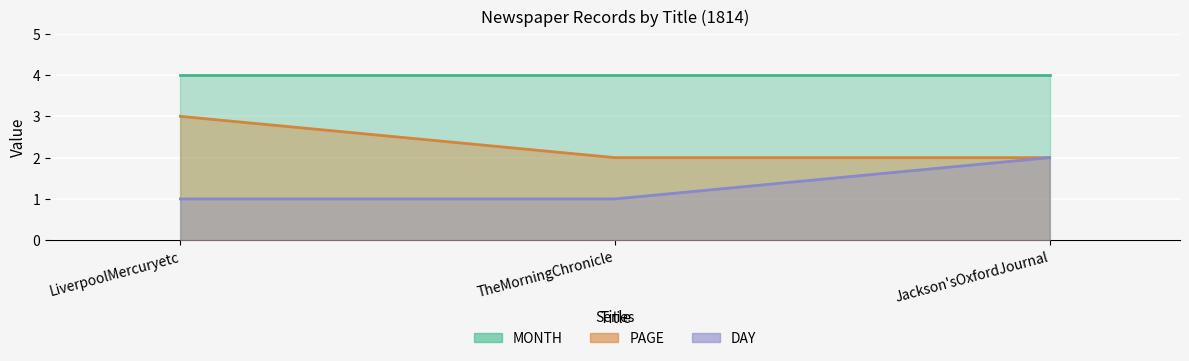

Which category has the highest value across all series?

LiverpoolMercuryetc